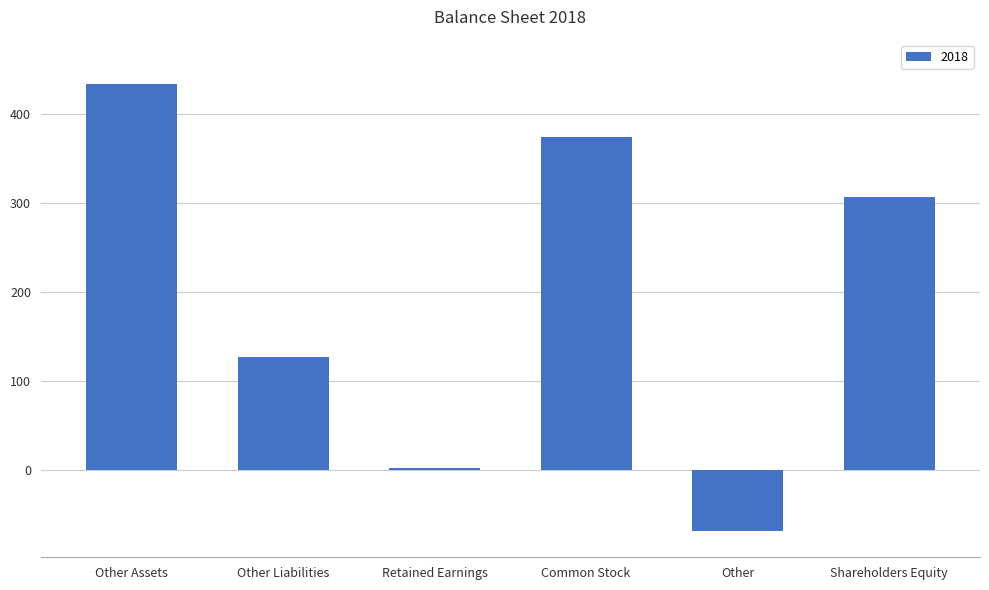

What position from the right is Common Stock?

3